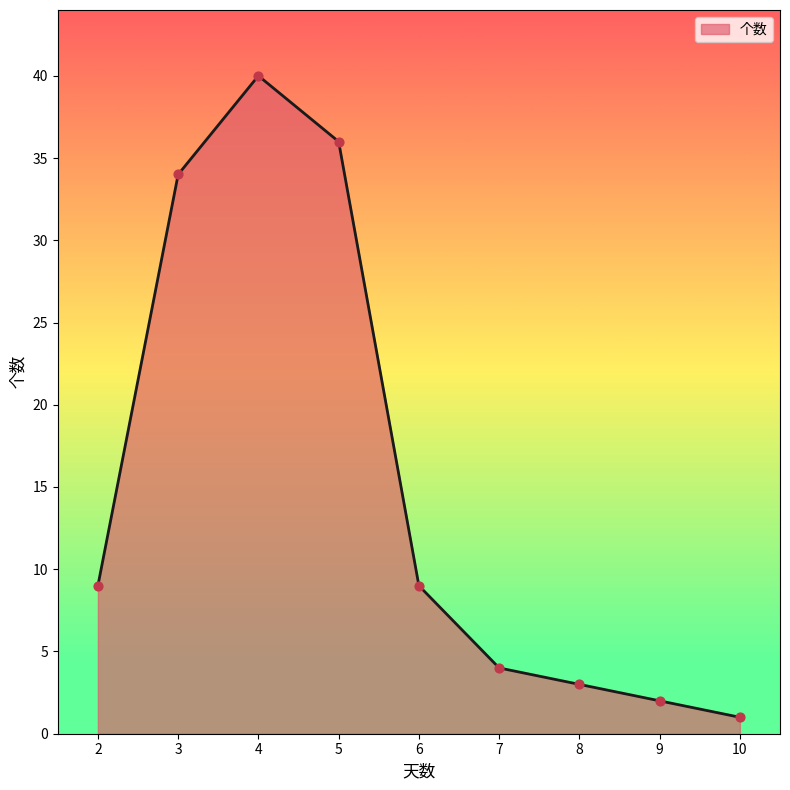

What is the change in value from 6 to 10?

-8